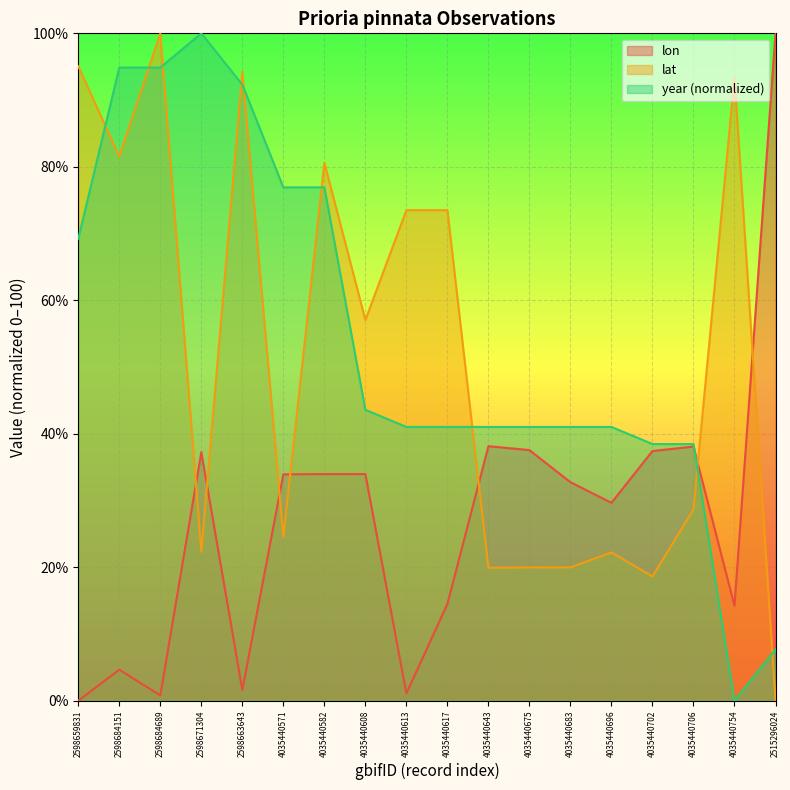

Is it true that lat equals 21.2 at 4035440617?

False